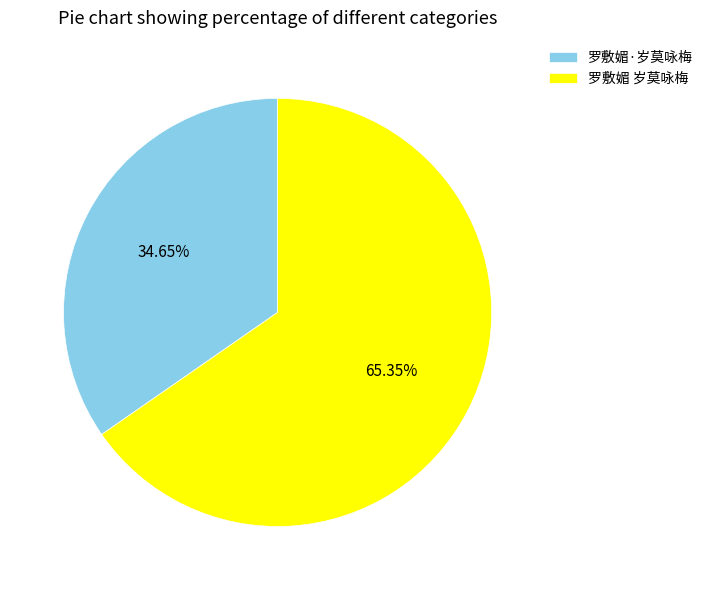

The 罗敷媚·岁莫咏梅 slice represents 22% of the pie. True or false?

False